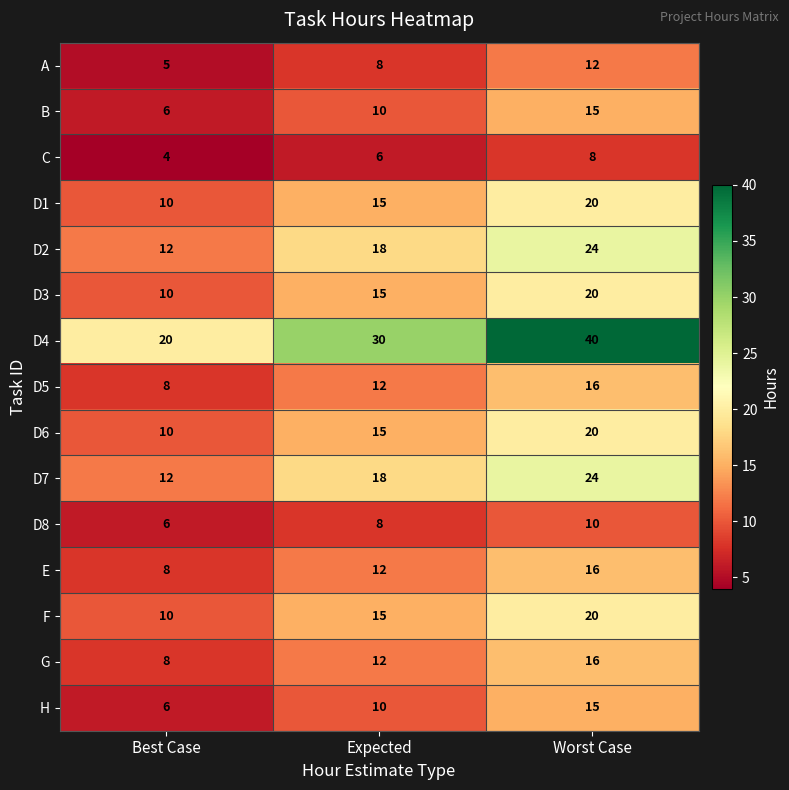

True or false: D6 has a value of 11 at Worst Case.

False